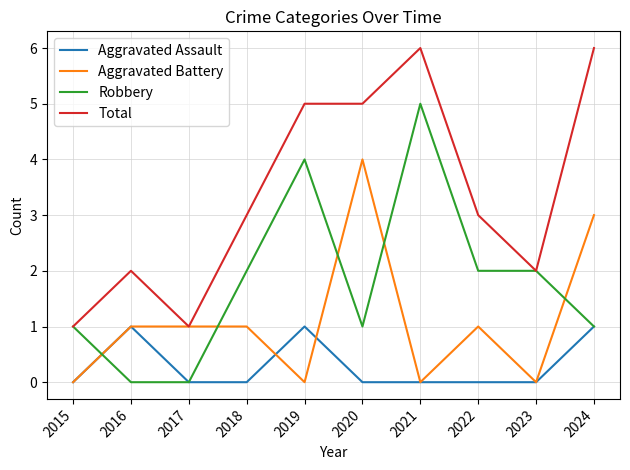

At which category does Robbery reach its first local peak?

2019